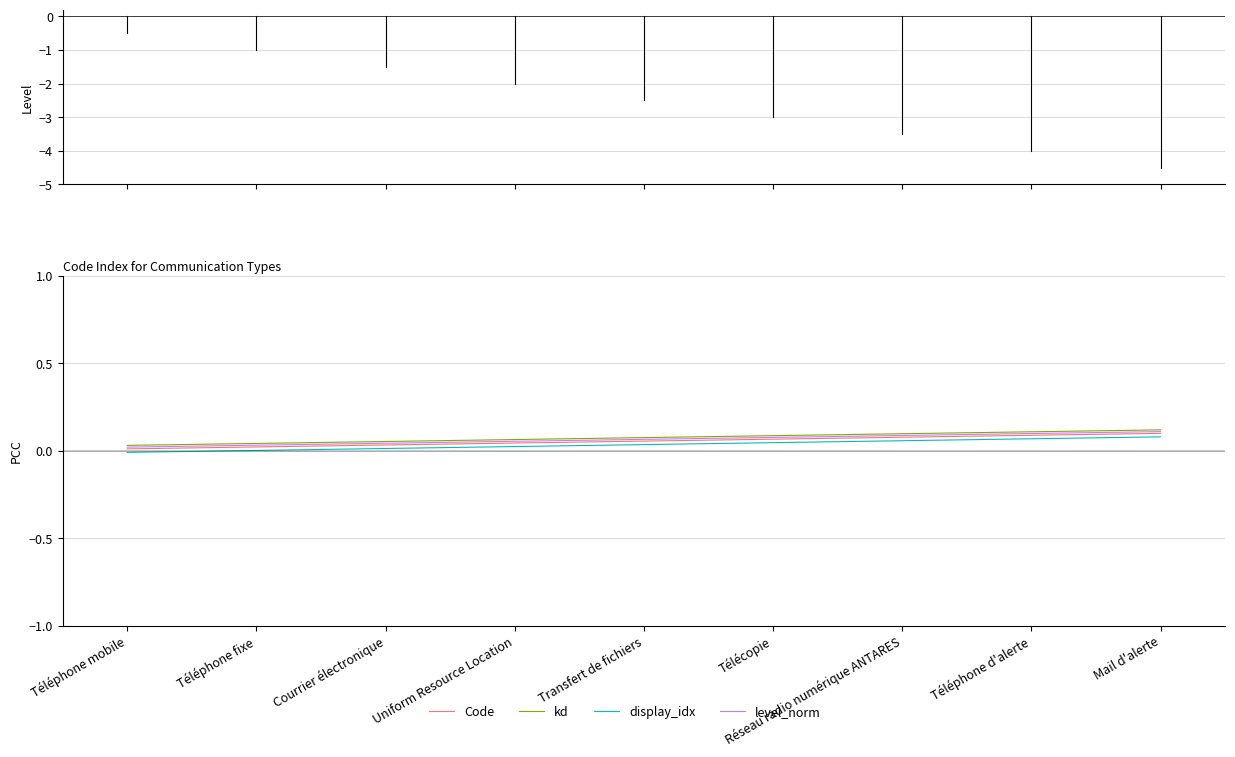

Is the value of level_norm at Téléphone d'alerte greater than the value of display_idx at Téléphone mobile?

Yes